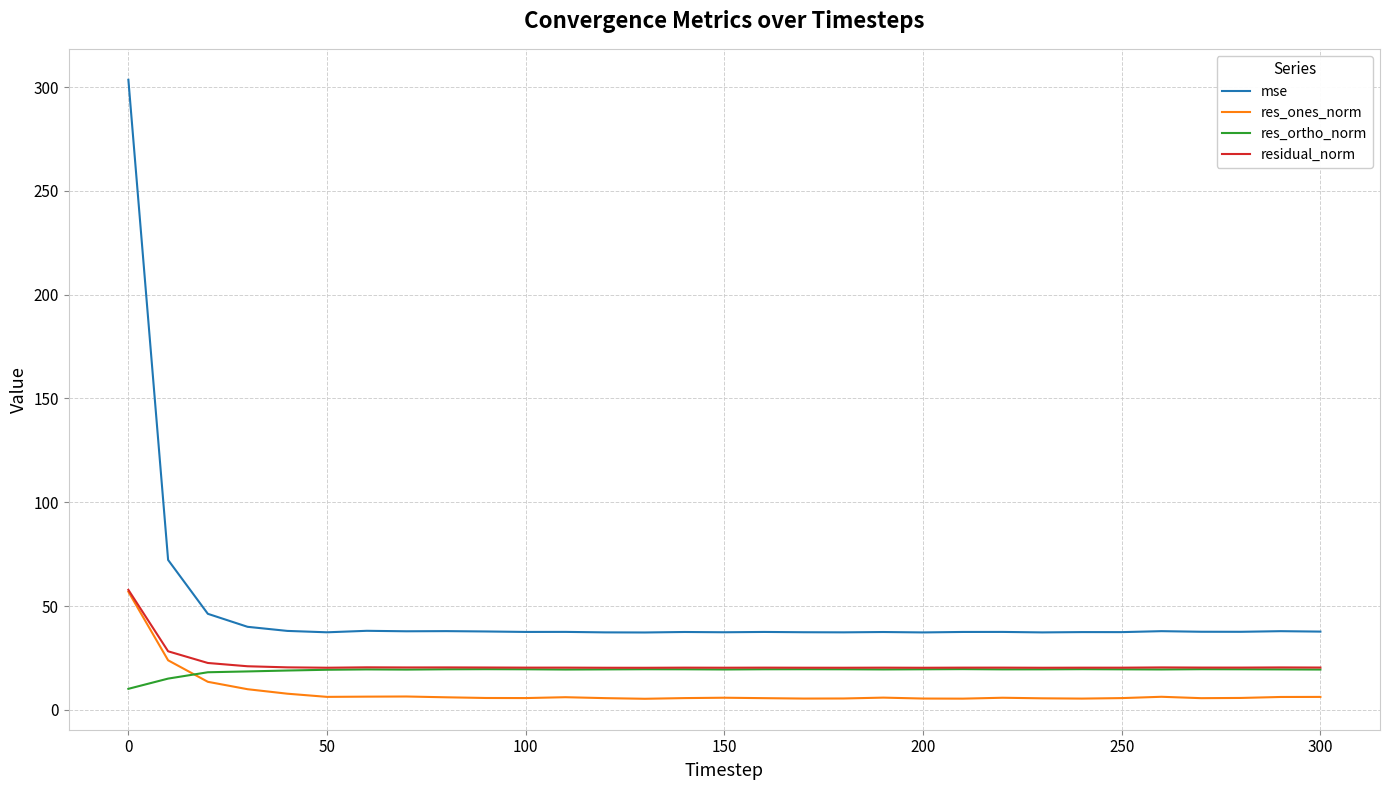

What is the greatest value displayed?

303.6